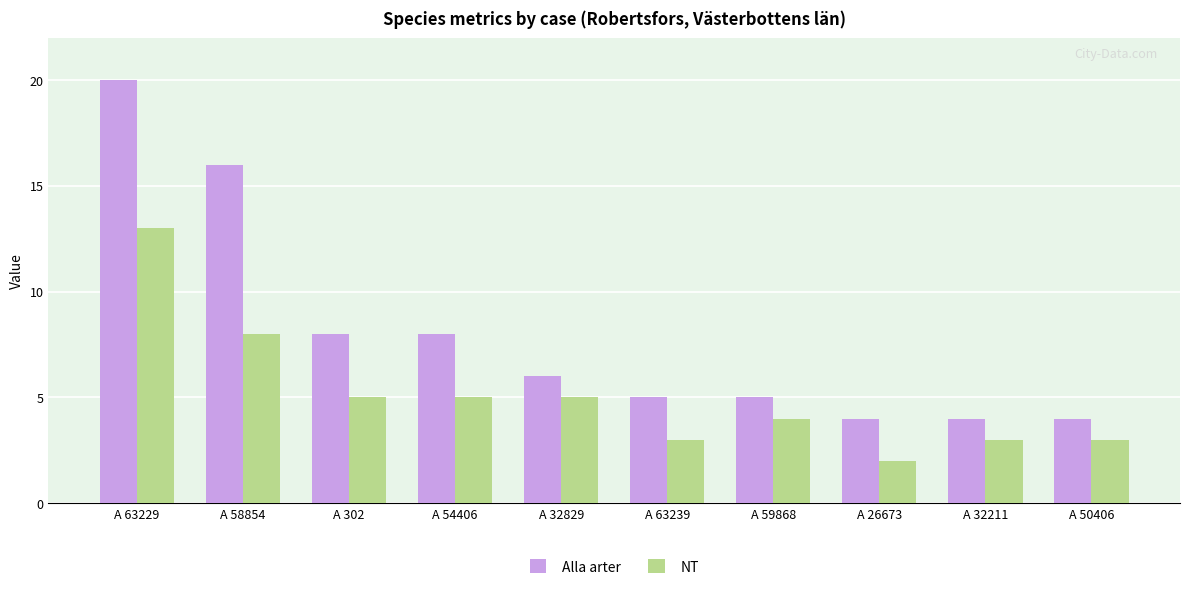

How many values in the NT series are below 5?

5